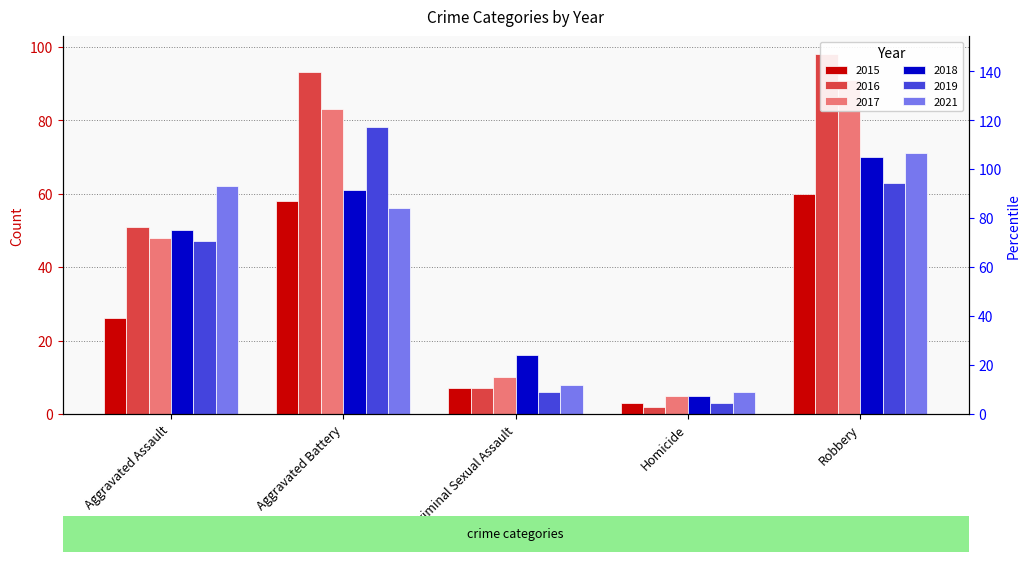

What is the sum of the 2015 values at Aggravated Battery and Aggravated Assault?

84